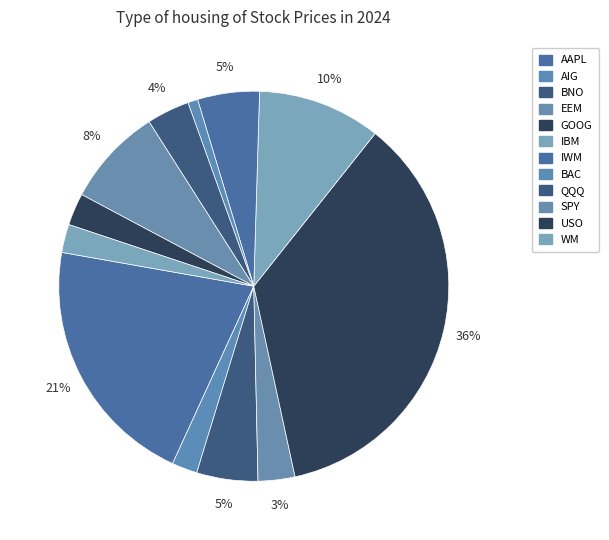

How many slices are in this pie chart?

12